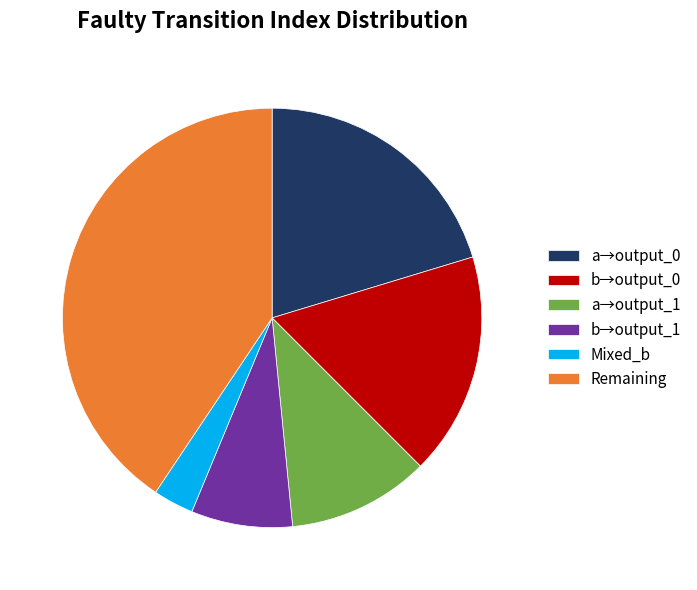

Count the number of slices in the pie.

6